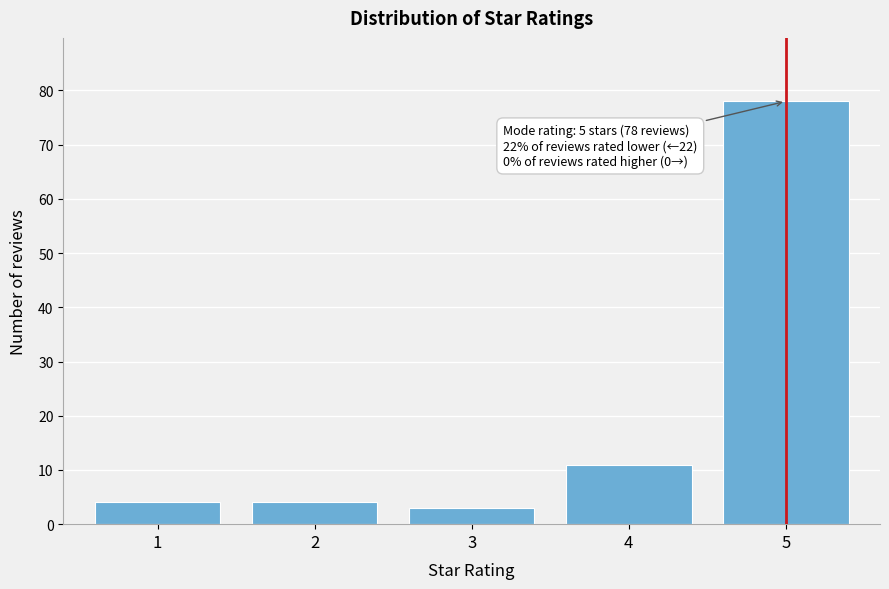

Reading left to right, transcribe all the data shown in this chart.

4	4	3	11	78